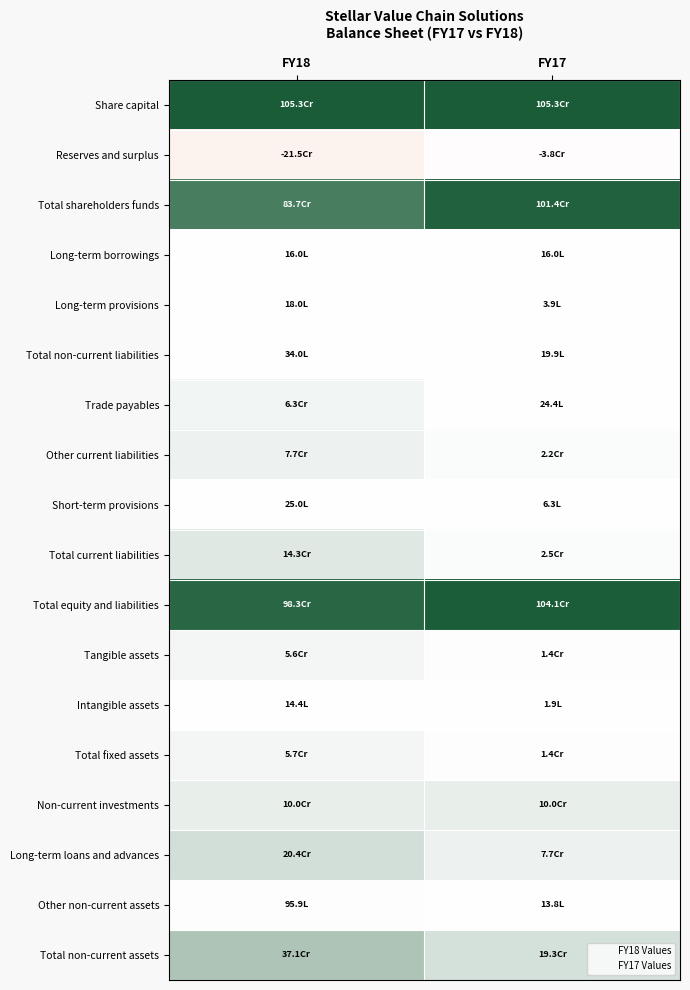

Reading left to right, transcribe all the data shown in this chart.

Share capital: FY18=1.0	FY17=1.0
Reserves and surplus: FY18=-0.2	FY17=-0.0
Total shareholders funds: FY18=0.8	FY17=1.0
Long-term borrowings: FY18=0.0	FY17=0.0
Long-term provisions: FY18=0.0	FY17=0.0
Total non-current liabilities: FY18=0.0	FY17=0.0
Trade payables: FY18=0.1	FY17=0.0
Other current liabilities: FY18=0.1	FY17=0.0
Short-term provisions: FY18=0.0	FY17=0.0
Total current liabilities: FY18=0.1	FY17=0.0
Total equity and liabilities: FY18=0.9	FY17=1.0
Tangible assets: FY18=0.1	FY17=0.0
Intangible assets: FY18=0.0	FY17=0.0
Total fixed assets: FY18=0.1	FY17=0.0
Non-current investments: FY18=0.1	FY17=0.1
Long-term loans and advances: FY18=0.2	FY17=0.1
Other non-current assets: FY18=0.0	FY17=0.0
Total non-current assets: FY18=0.4	FY17=0.2